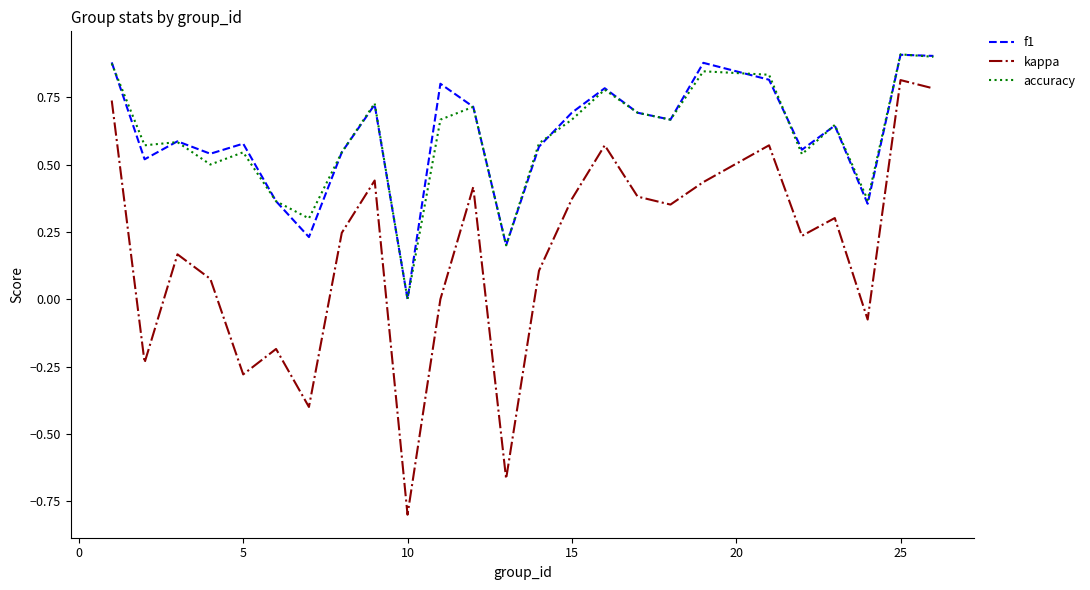

Which series has the widest spread of values?

kappa